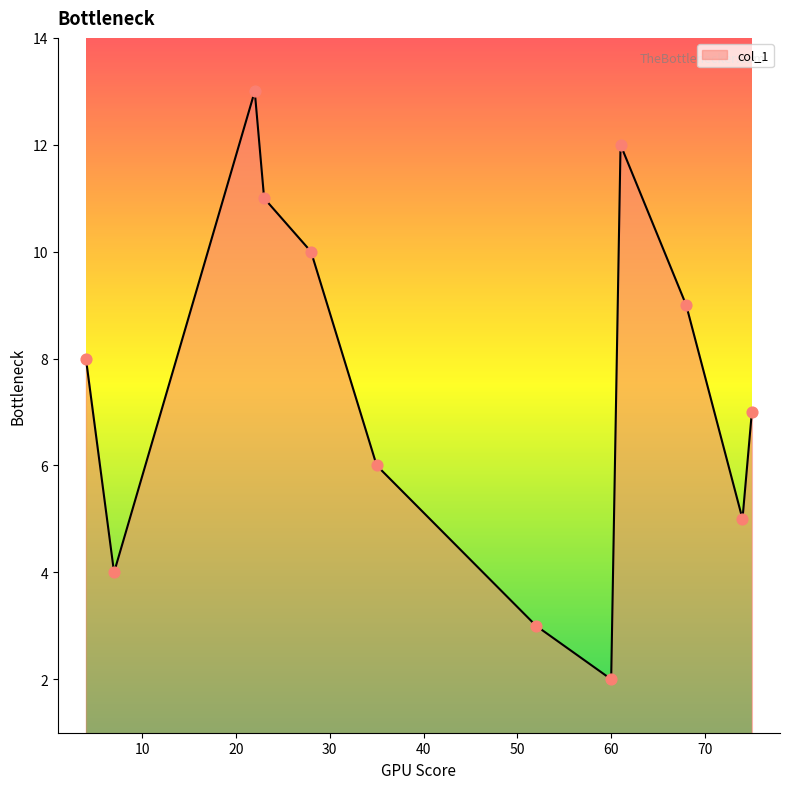

What is the minimum value shown in the chart?

2.0